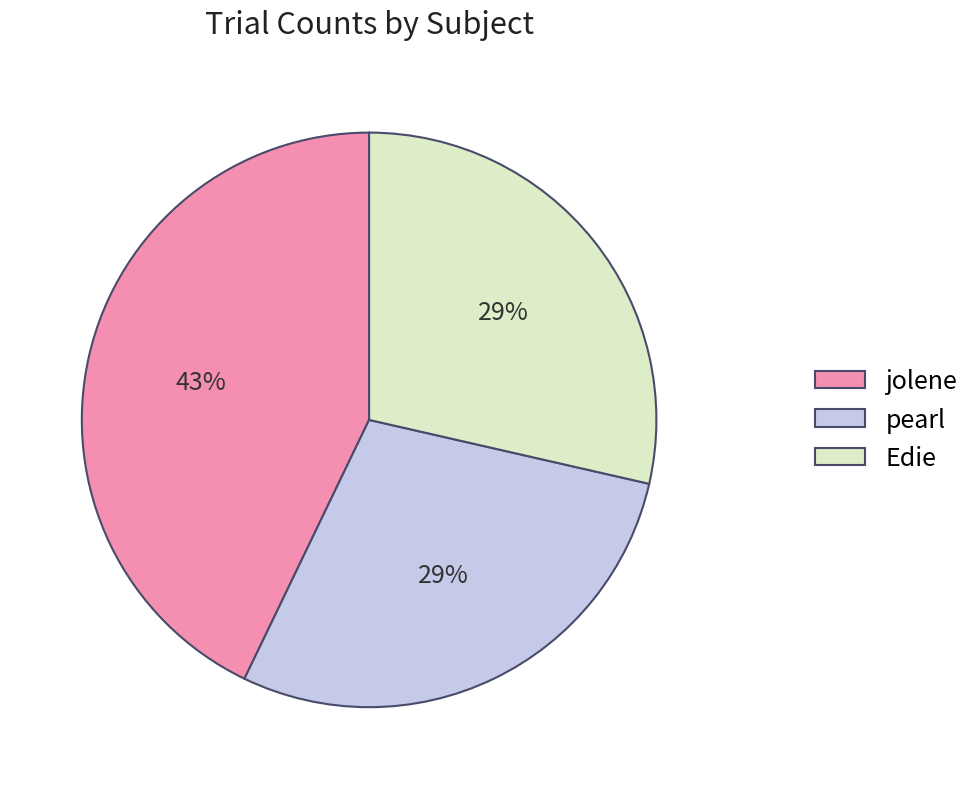

Approximately how many times larger is the value at jolene compared to Edie?

1.5